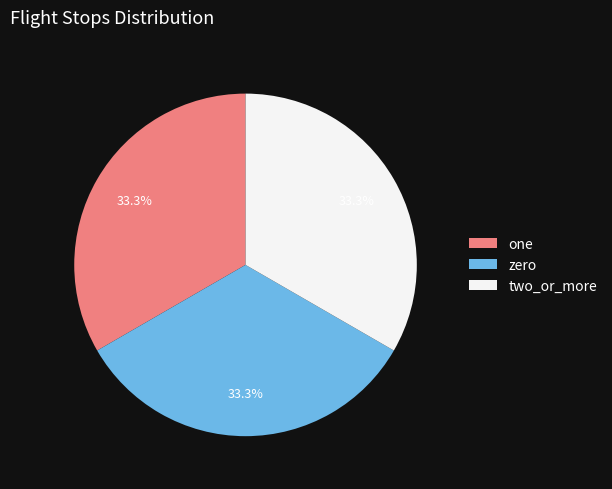

What is the ratio of the value at zero to the value at one?

1.0